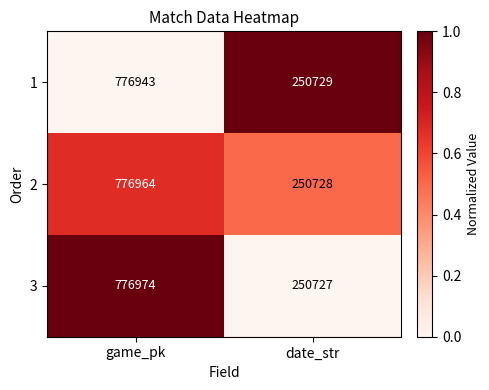

Reading right to left, list all the values displayed in this chart.

1: date_str=250729	game_pk=776943
2: date_str=250728	game_pk=776964
3: date_str=250727	game_pk=776974